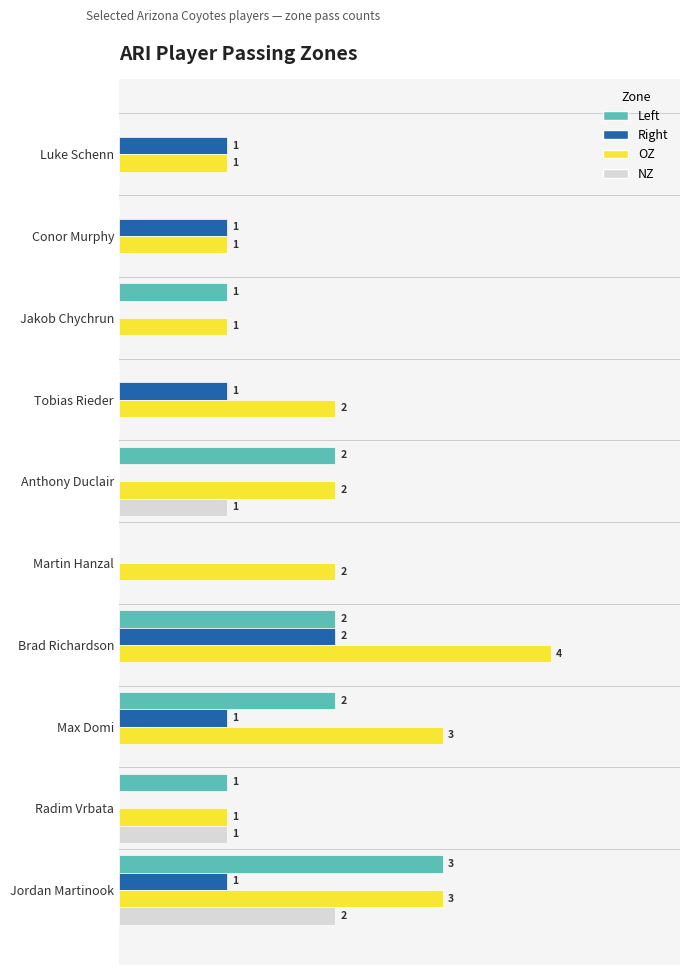

Between Conor Murphy and Brad Richardson, which series saw the biggest shift?

OZ